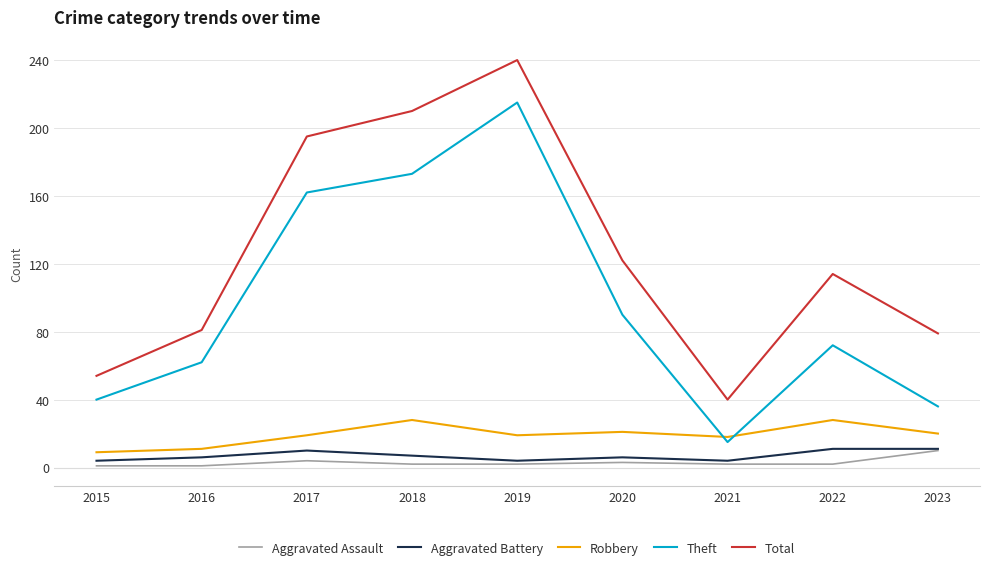

At which label does Theft first exceed 72?

2017